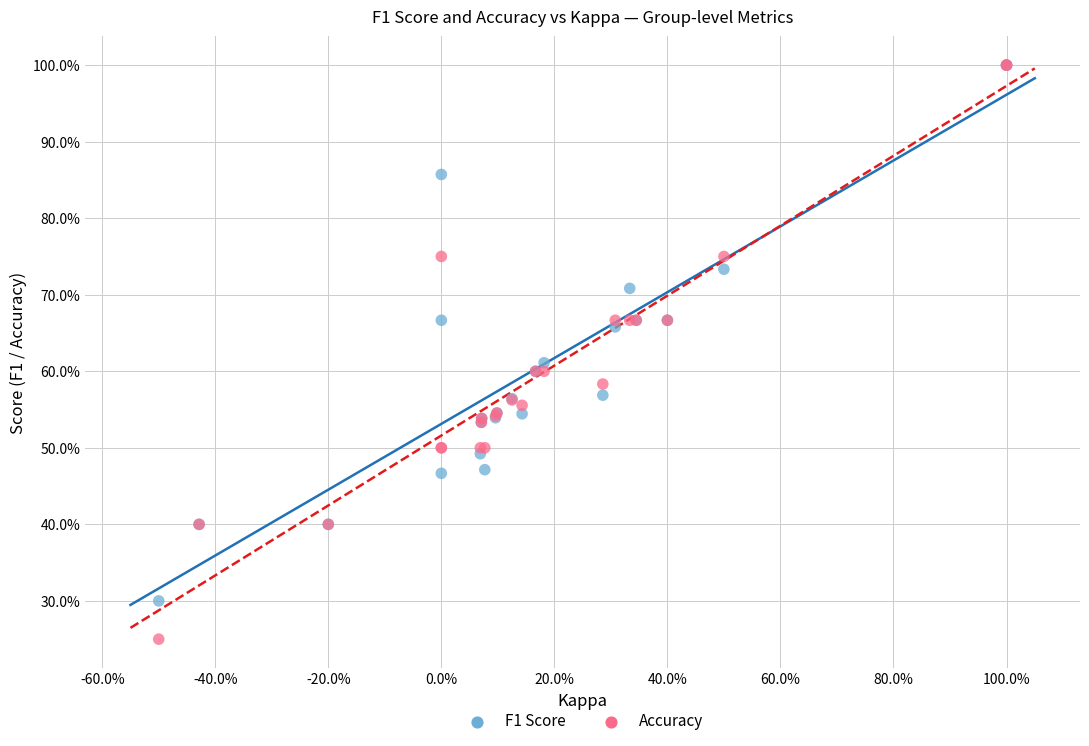

Which series has the largest Y range (max minus min)?

Accuracy